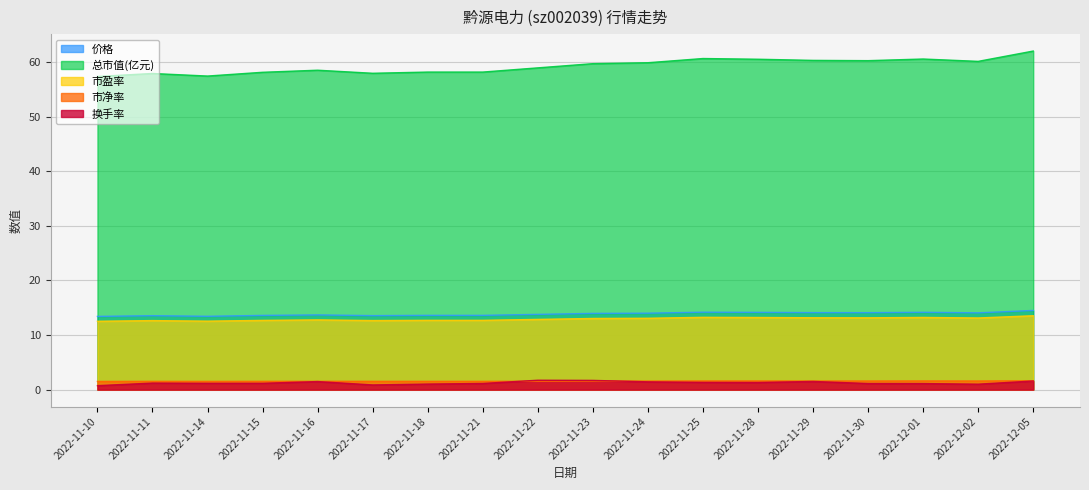

At which category does 价格 reach its first local valley?

2022-11-14